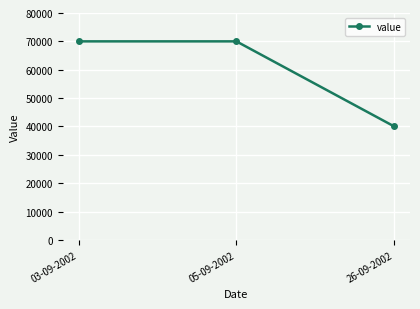

What is the approximate value at 03-09-2002?

70000